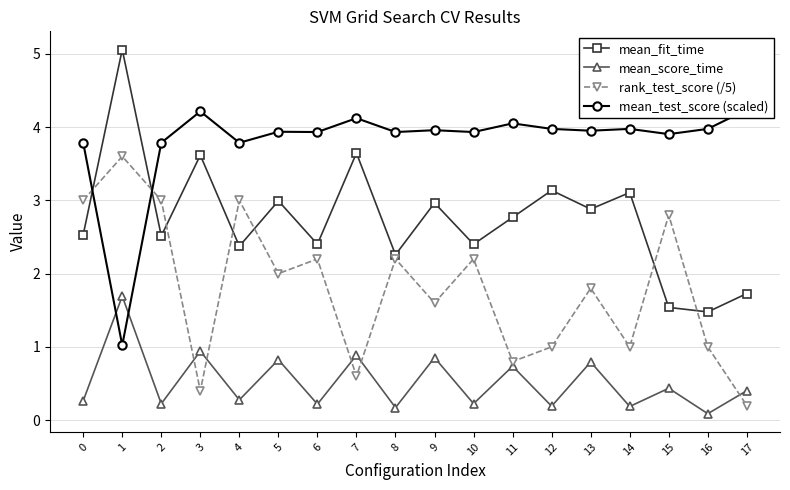

Between which two adjacent categories do mean_test_score (scaled) and mean_score_time first intersect?

0 and 1